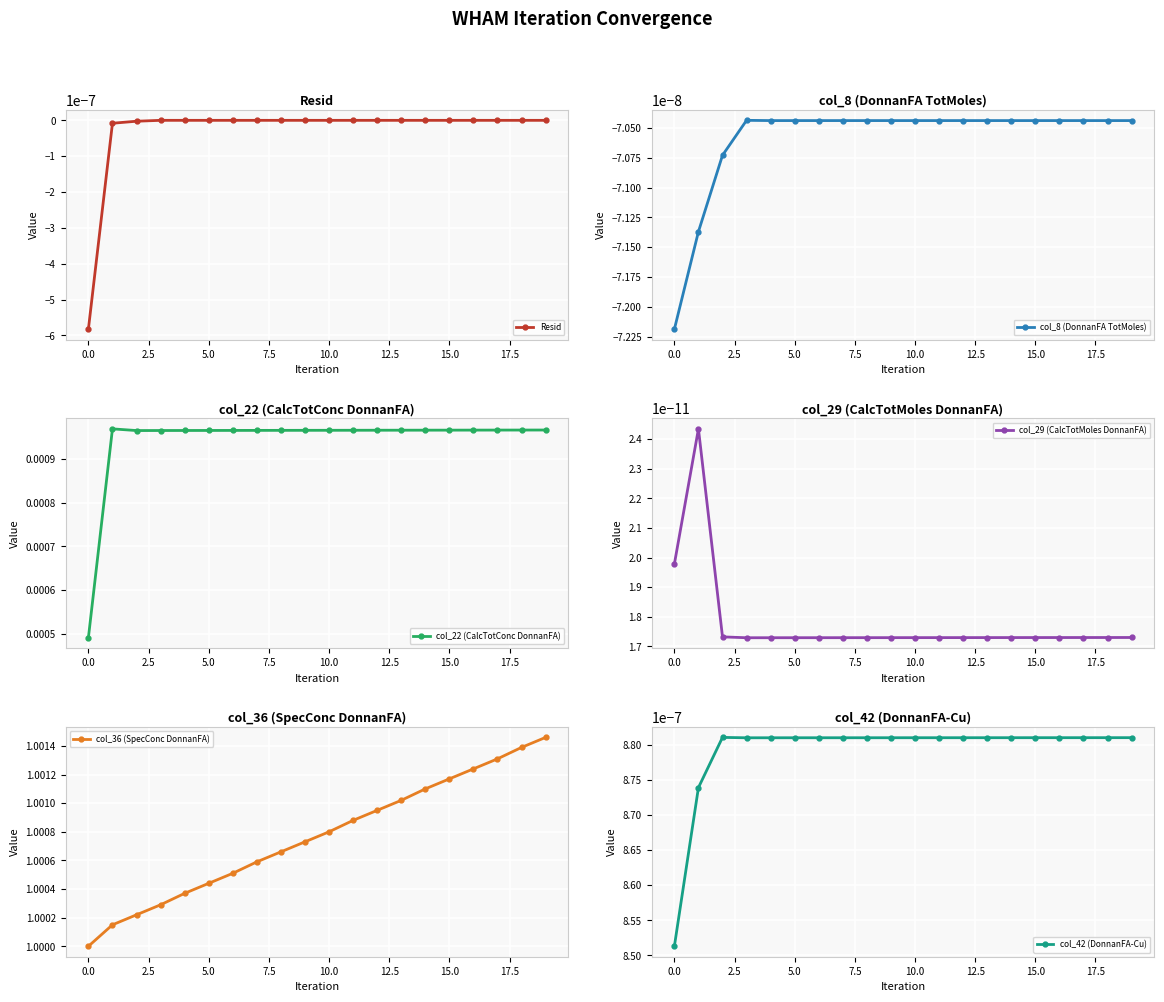

What position from the right is 17?

3